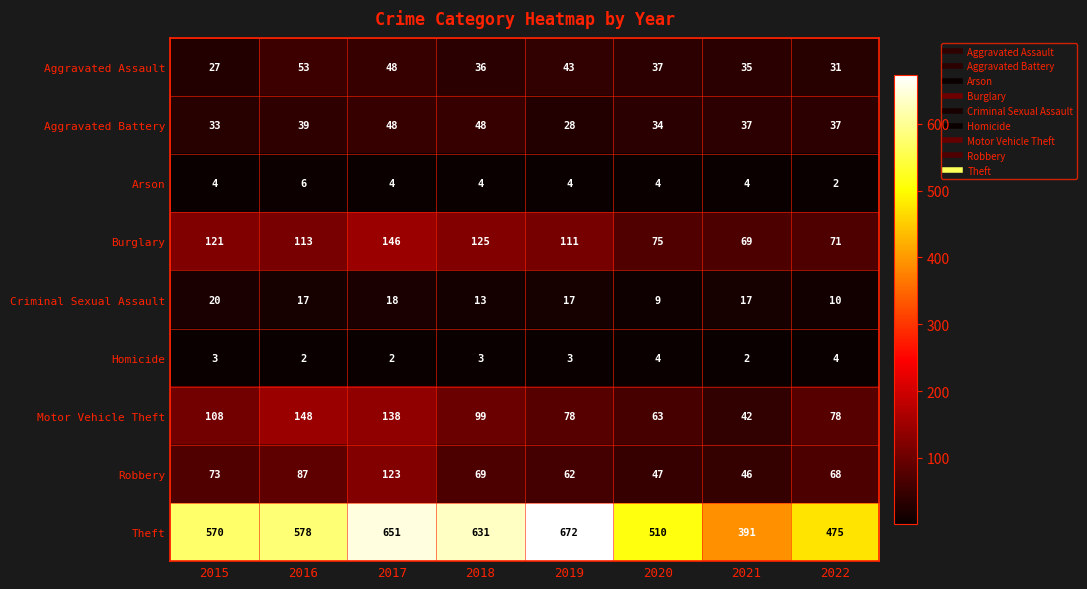

At how many categories does at least one series exceed 393?

7